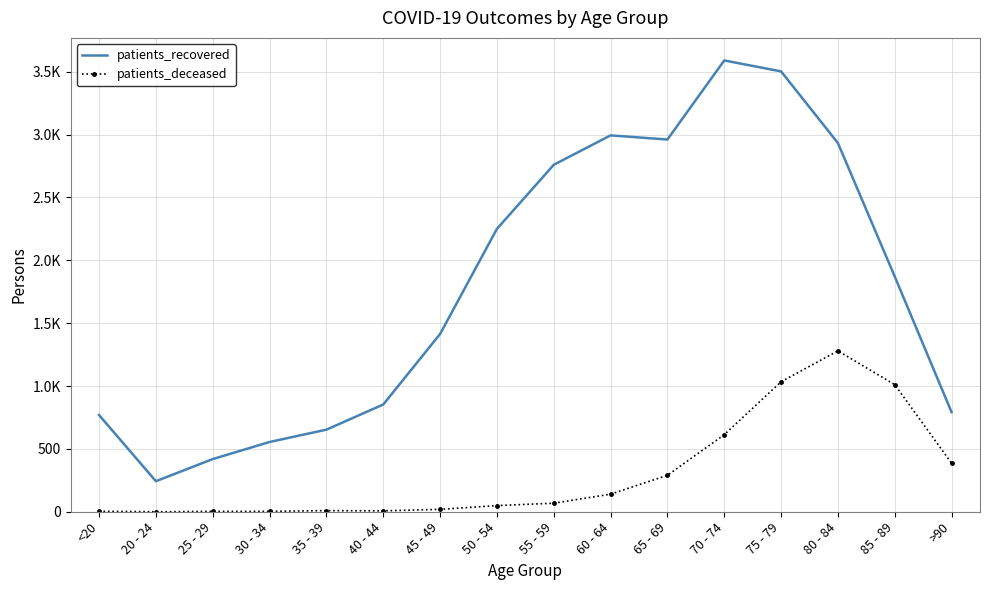

The value of patients_deceased at 70 - 74 is 964. True or false?

False